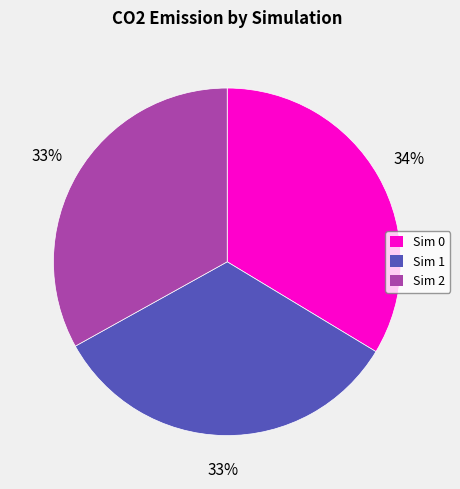

How many segments does this pie chart have?

3